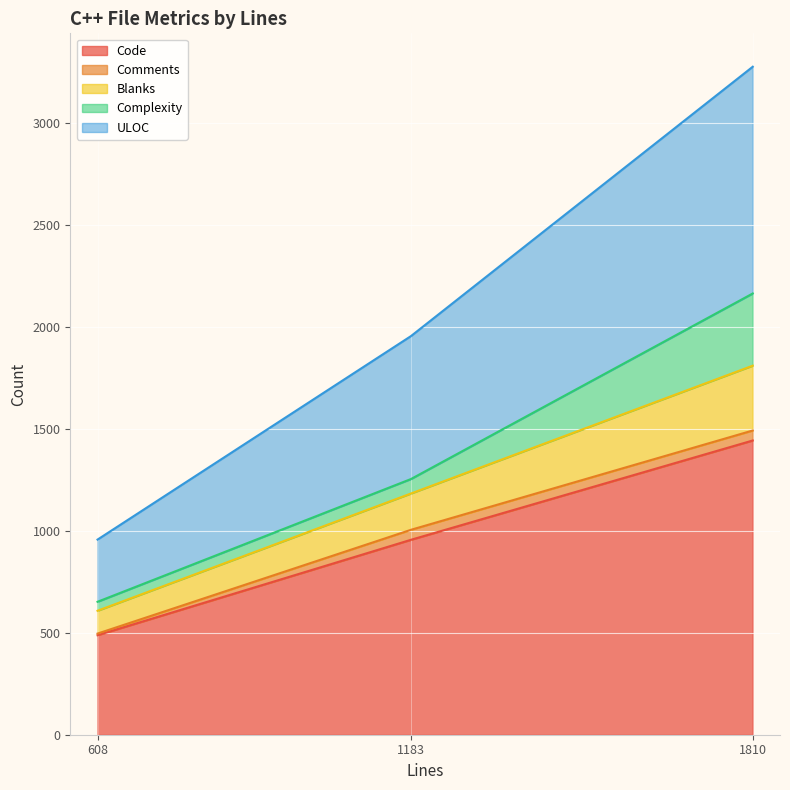

Is it true that Code equals 956 at 1183?

True